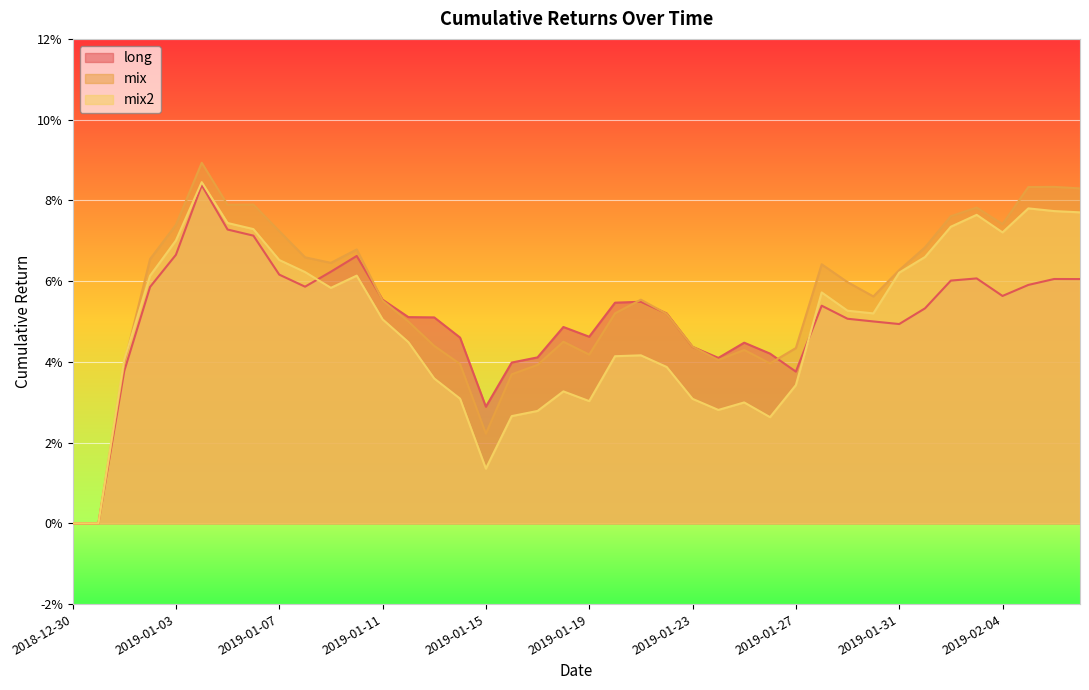

How many series are shown in this chart?

3